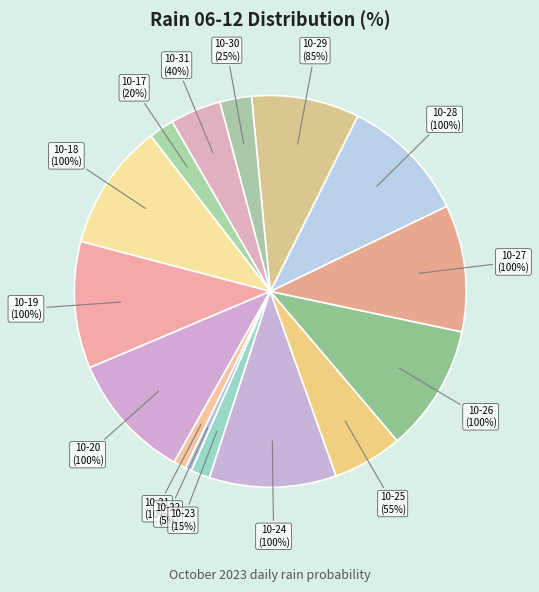

What percentage is NOT represented by 2023-10-17?

97.9%